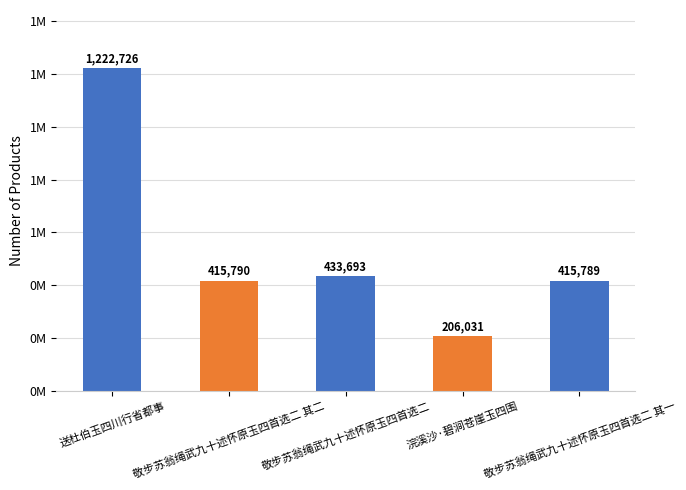

Are the bars horizontal?

No